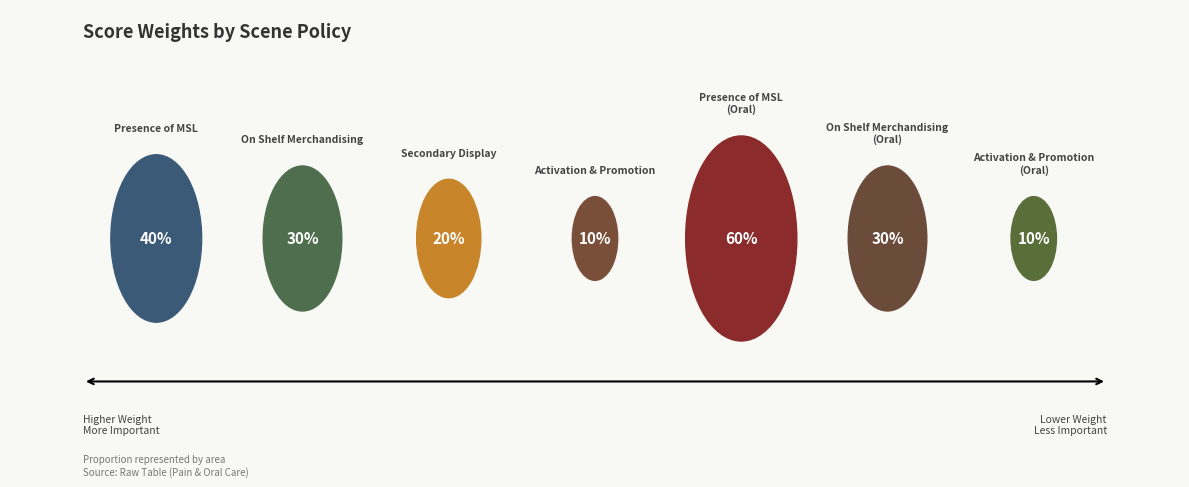

Does any single category account for the majority?

No